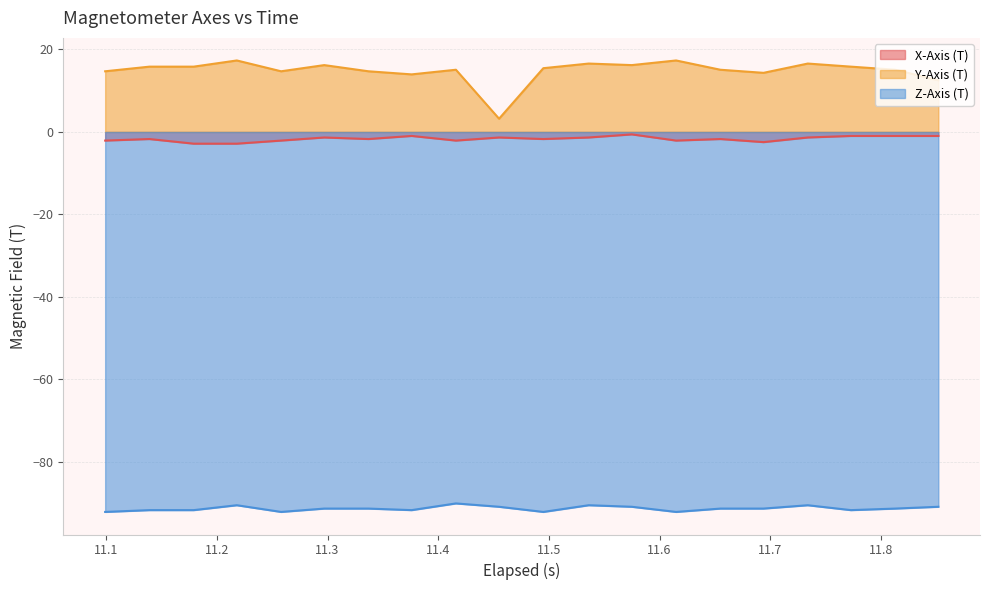

Which series has the widest spread of values?

Y-Axis (T)